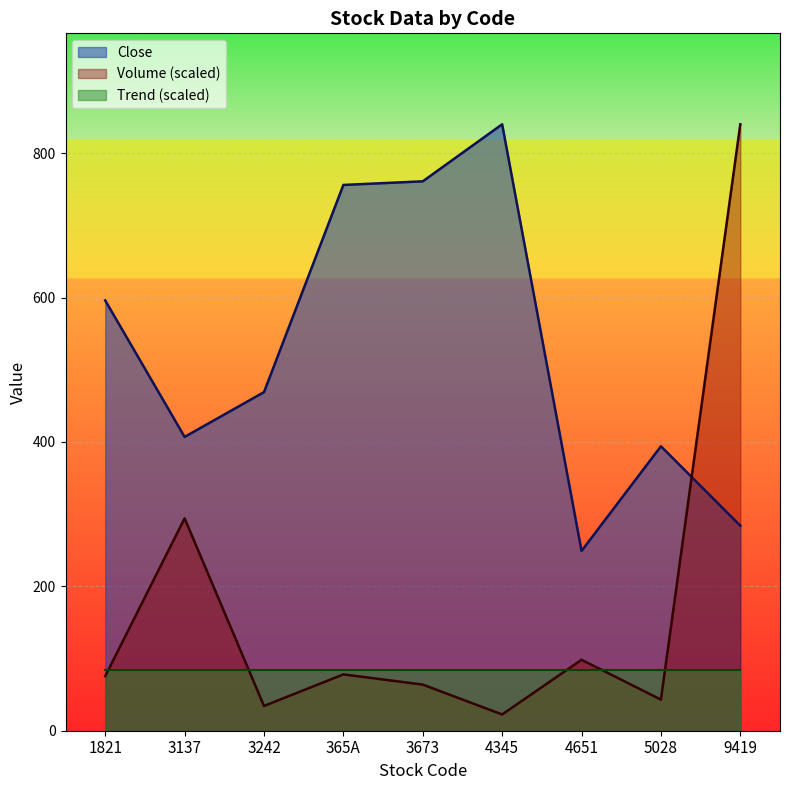

The Volume series shows 43.8 at 1821. True or false?

False